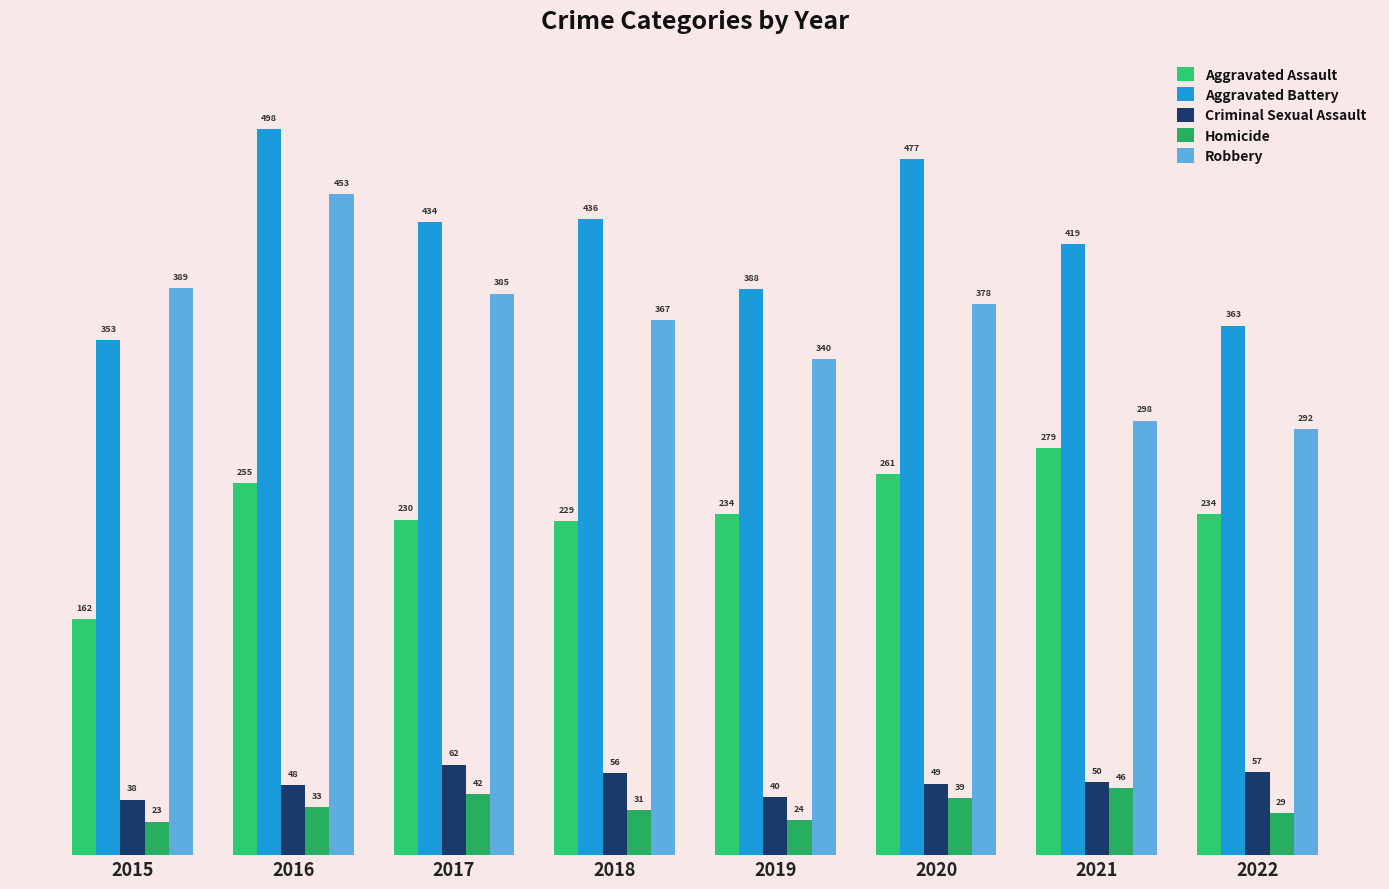

How many bars are there in total?

40